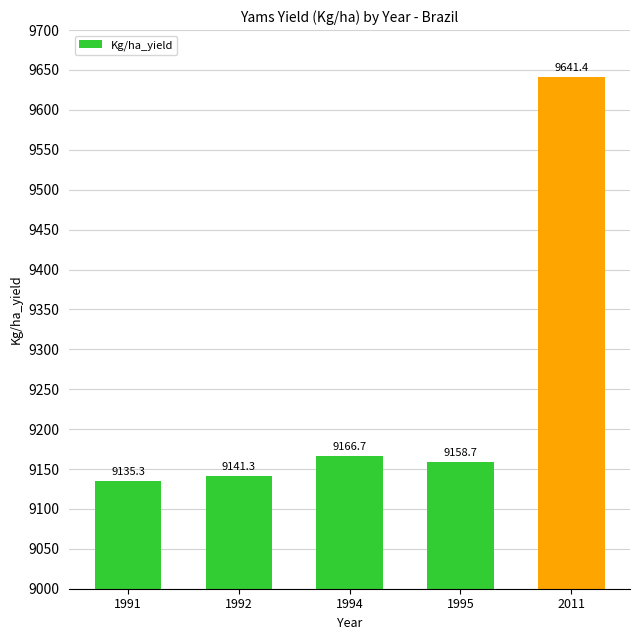

What is the smallest value displayed?

9135.3